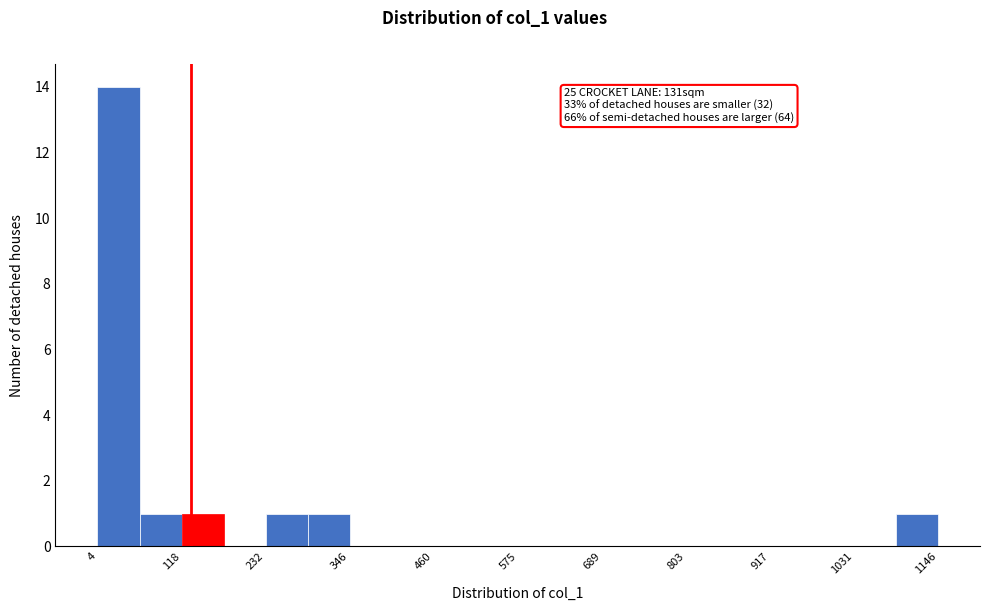

Read against the x-axis, roughly where is the centre of the tallest bar?

40